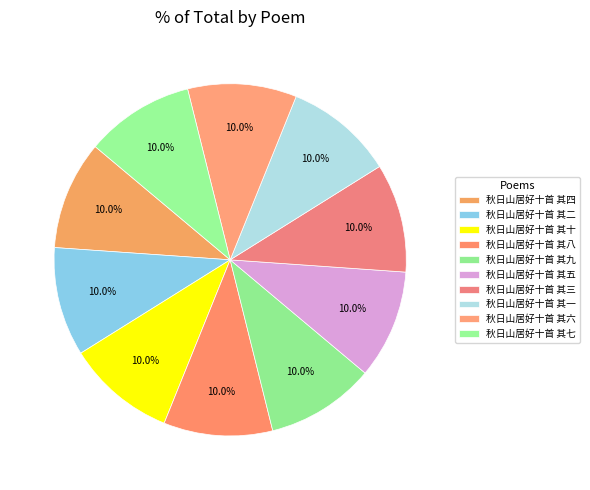

Which category has the biggest portion of the pie?

秋日山居好十首 其一